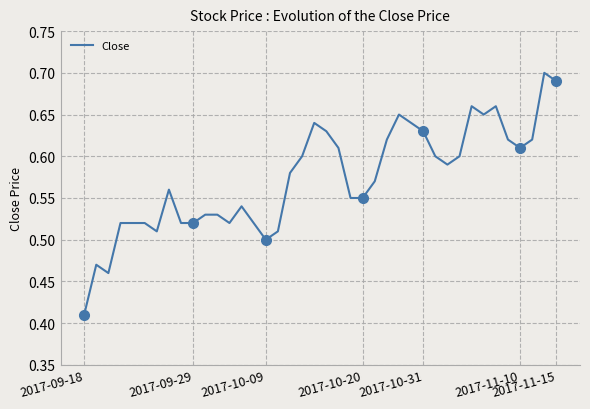

True or false: the data shows 0.9 at 2017-09-29.

False